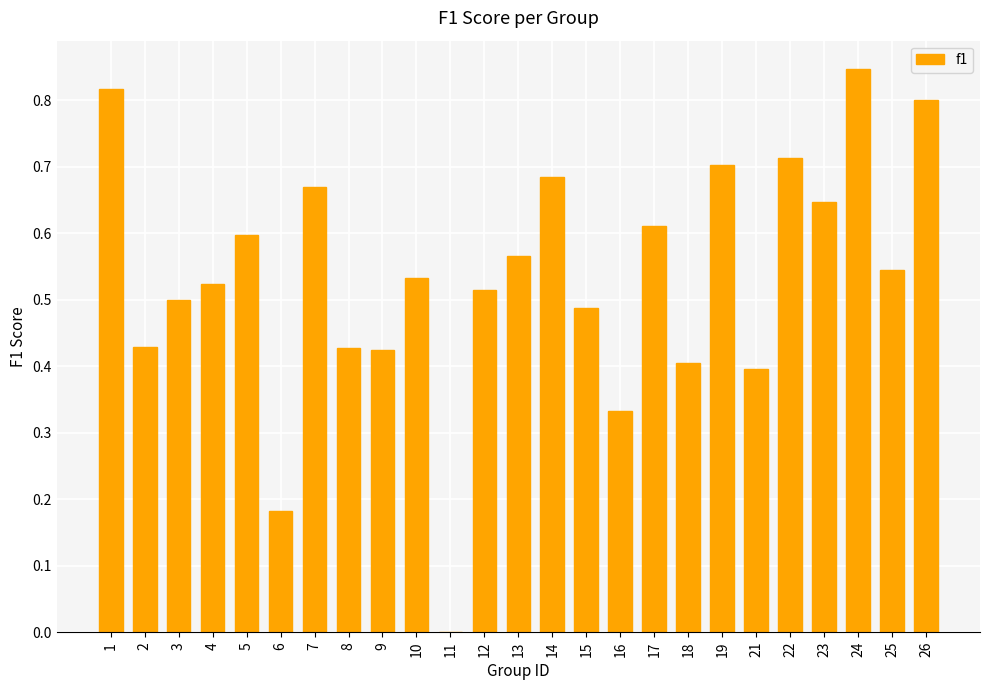

At which category does the chart reach its peak across all series?

24